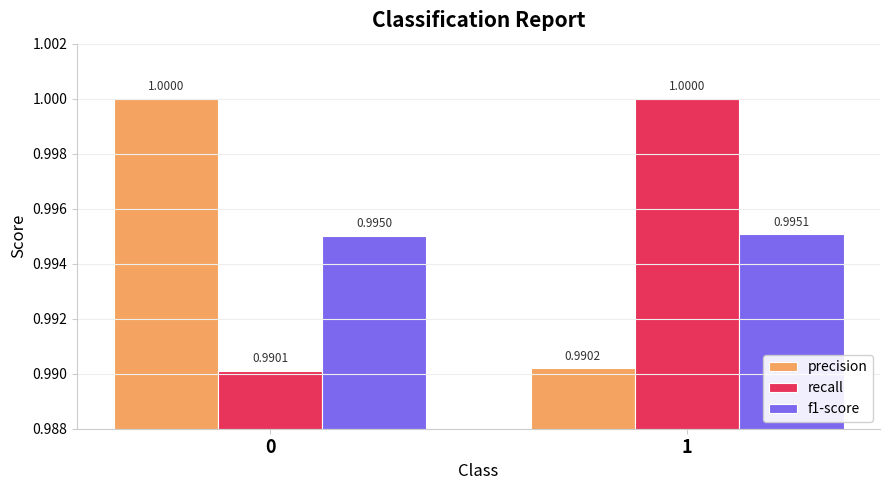

At how many categories does at least one series exceed 0?

2